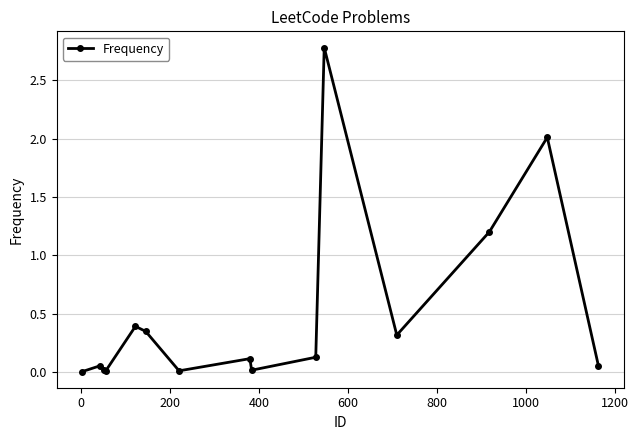

What is the average value?

0.5